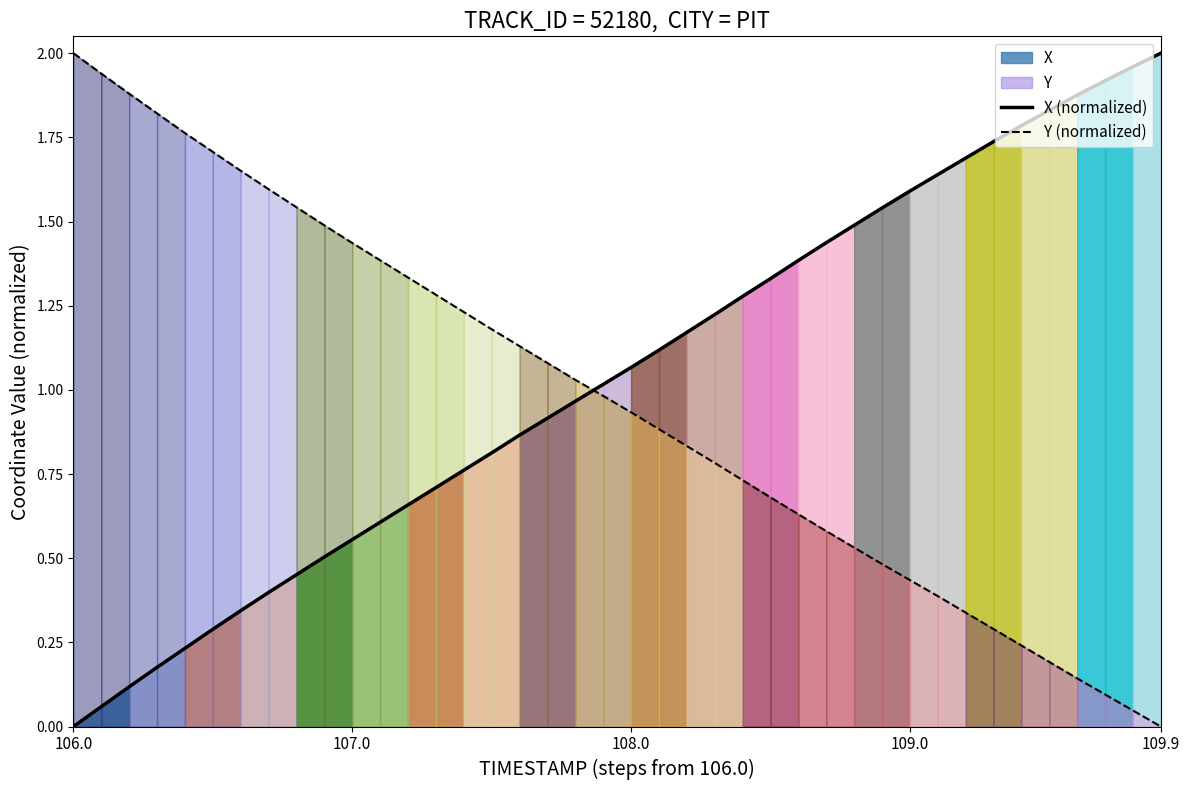

Is the value of X (normalized) at 11 greater than the value of Y (normalized) at 25?

No